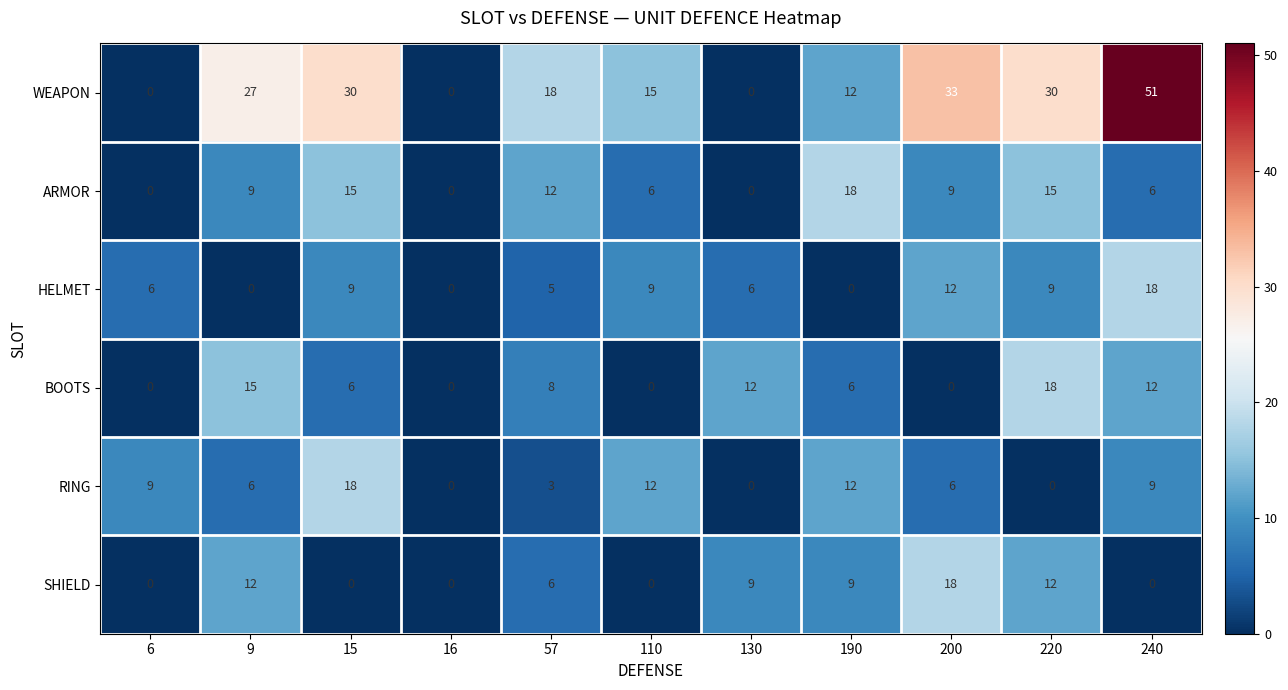

At which category does the chart reach its peak across all series?

240